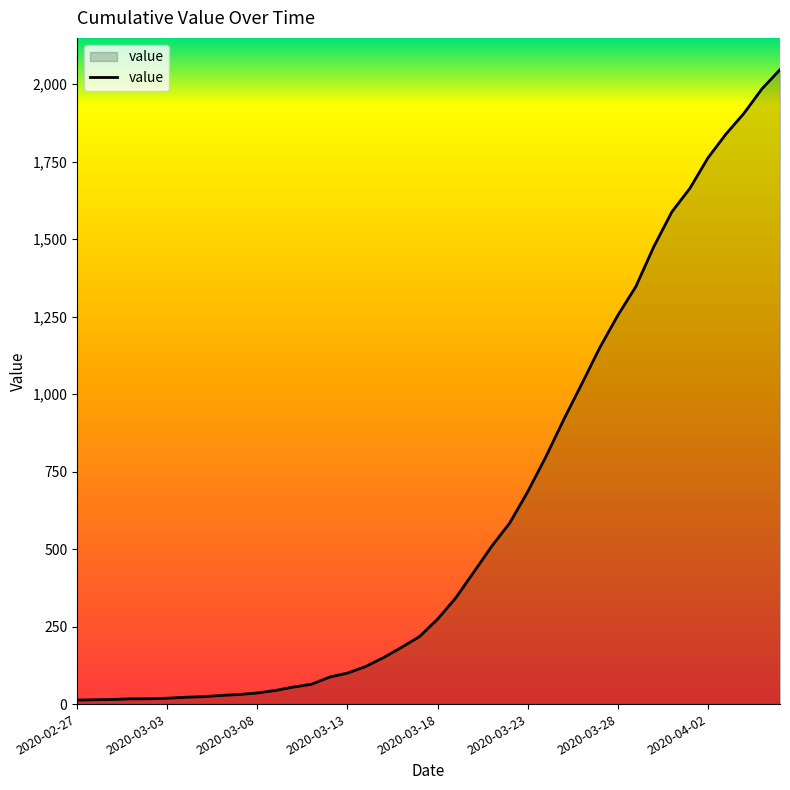

What is the greatest value displayed?

2047